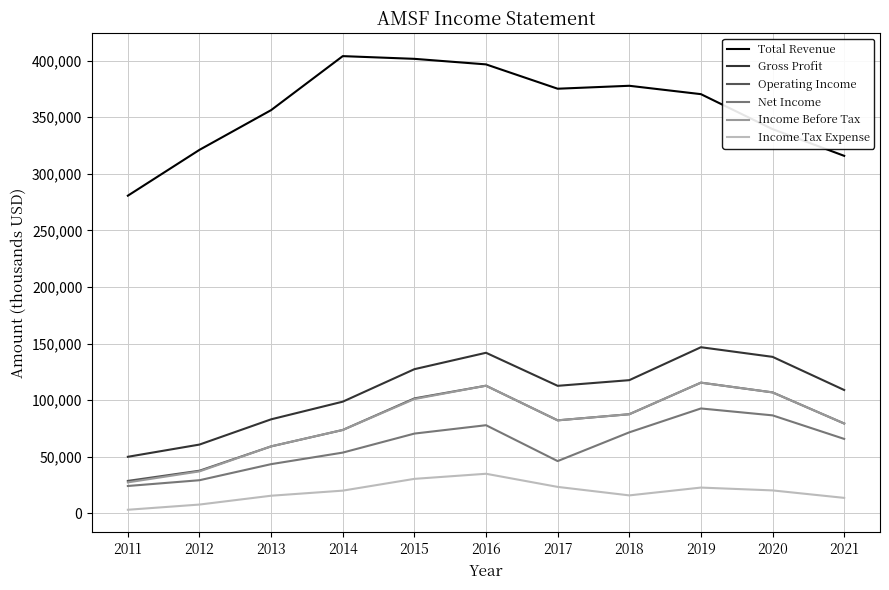

What is the average value of the Total Revenue series?

358118